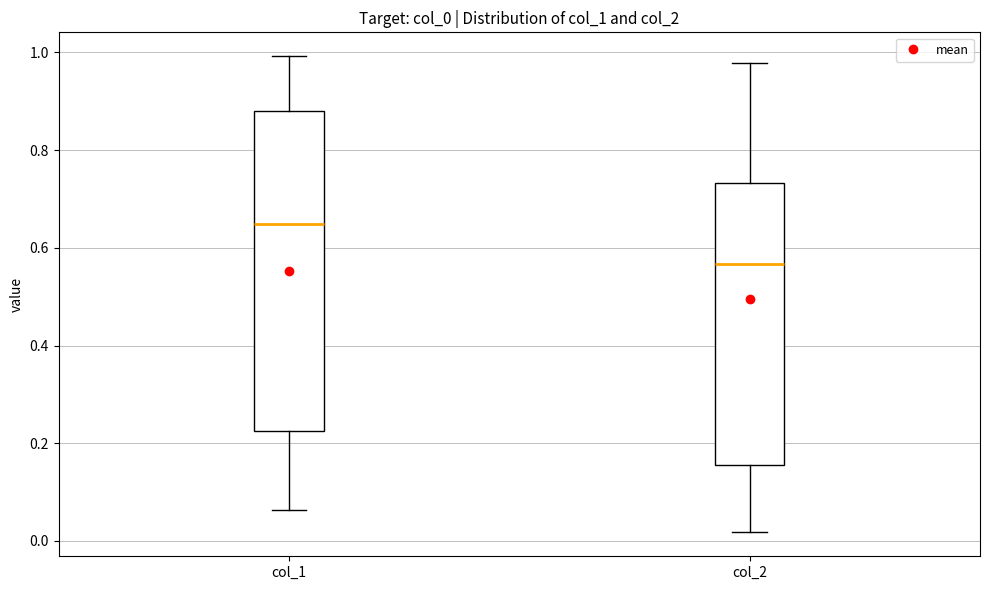

Comparing the boxes themselves (not the whiskers), which one is the tallest?

col_1